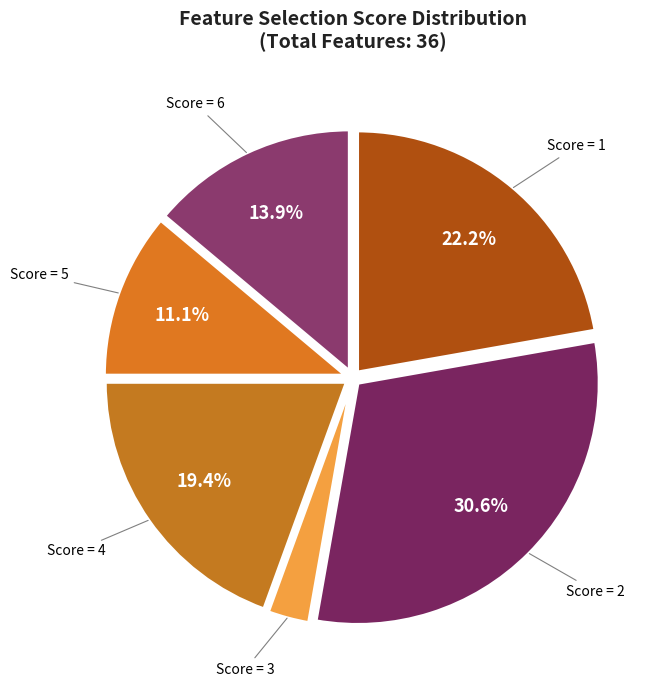

Which category has the biggest portion of the pie?

Total 2